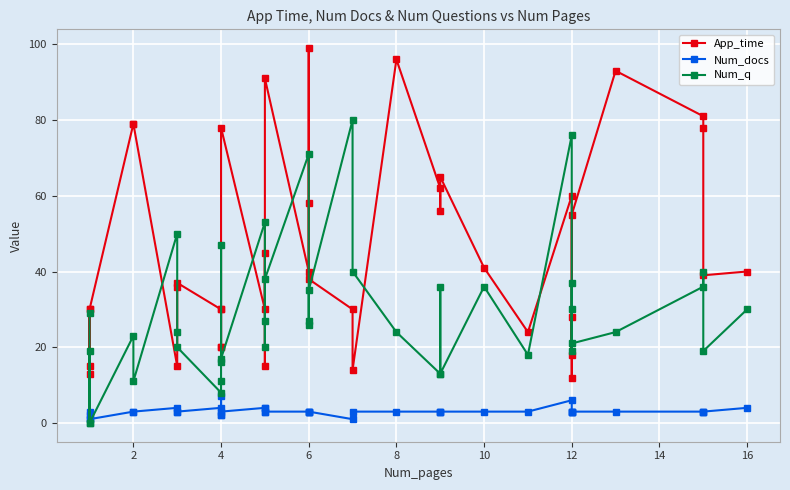

Which series has the largest range (max minus min)?

App_time